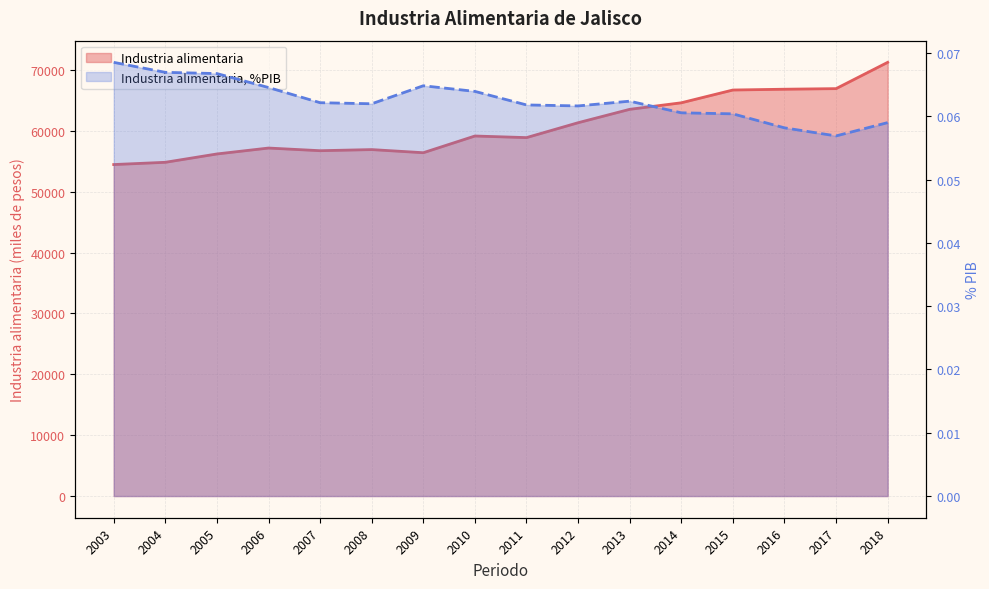

Is it true that Industria alimentaria, %PIB equals 0.0 at 2010?

False